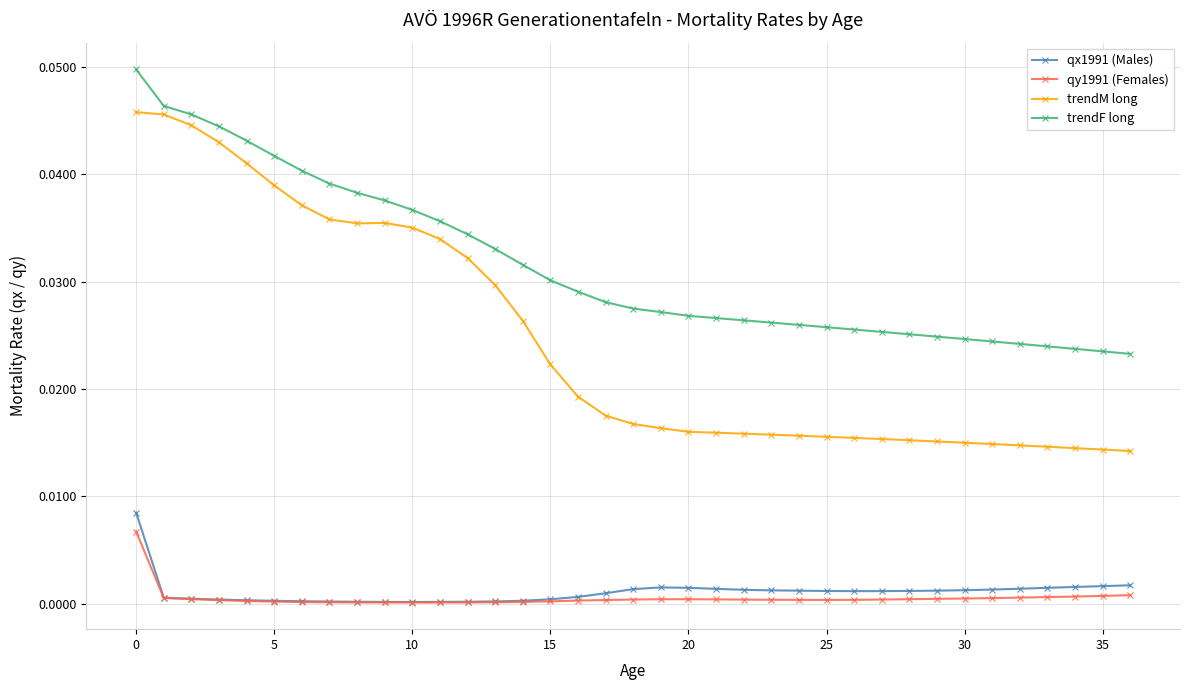

True or false: trendM long and qy1991 (Females) intersect in this chart.

False